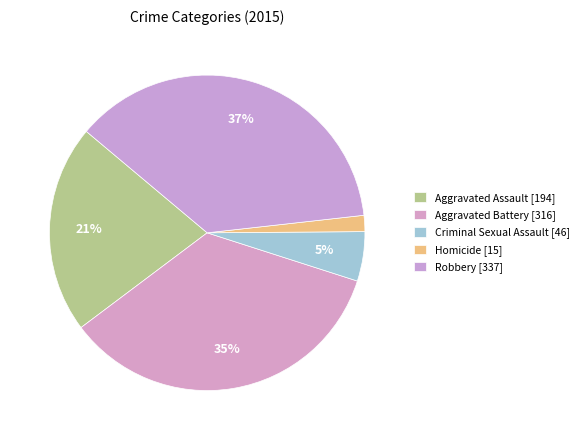

Does any single category account for the majority?

No